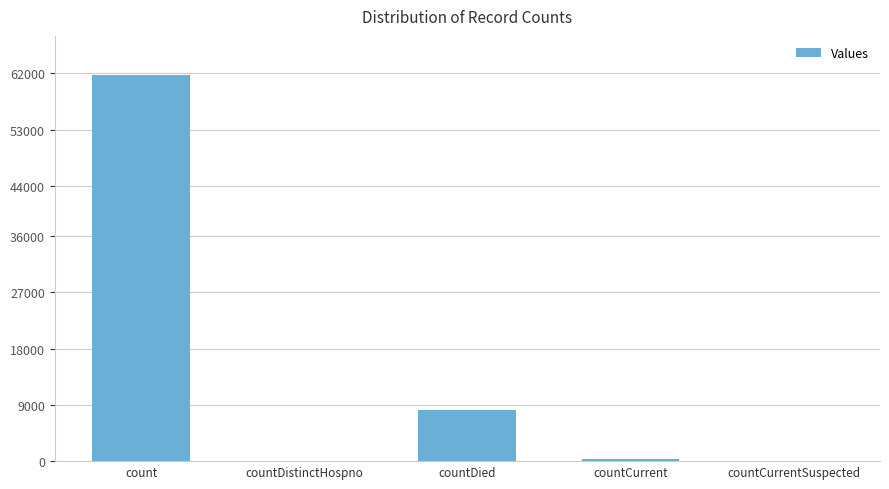

What is the change in value from count to countCurrentSuspected?

-61783